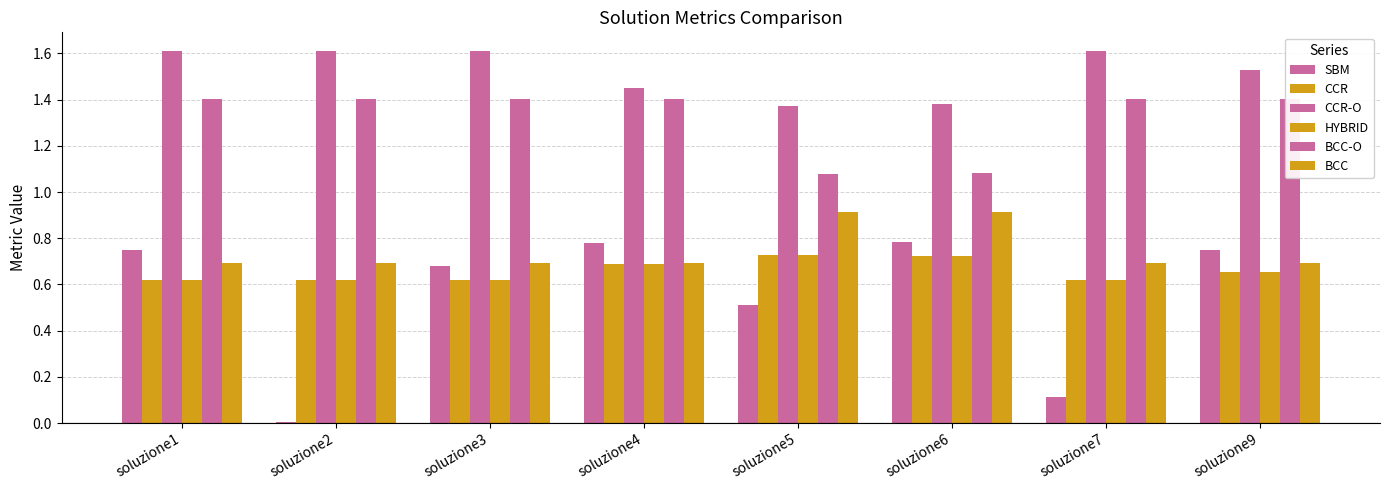

List the series in order of their peak value, lowest first.

CCR, HYBRID, SBM, BCC, BCC-O, CCR-O